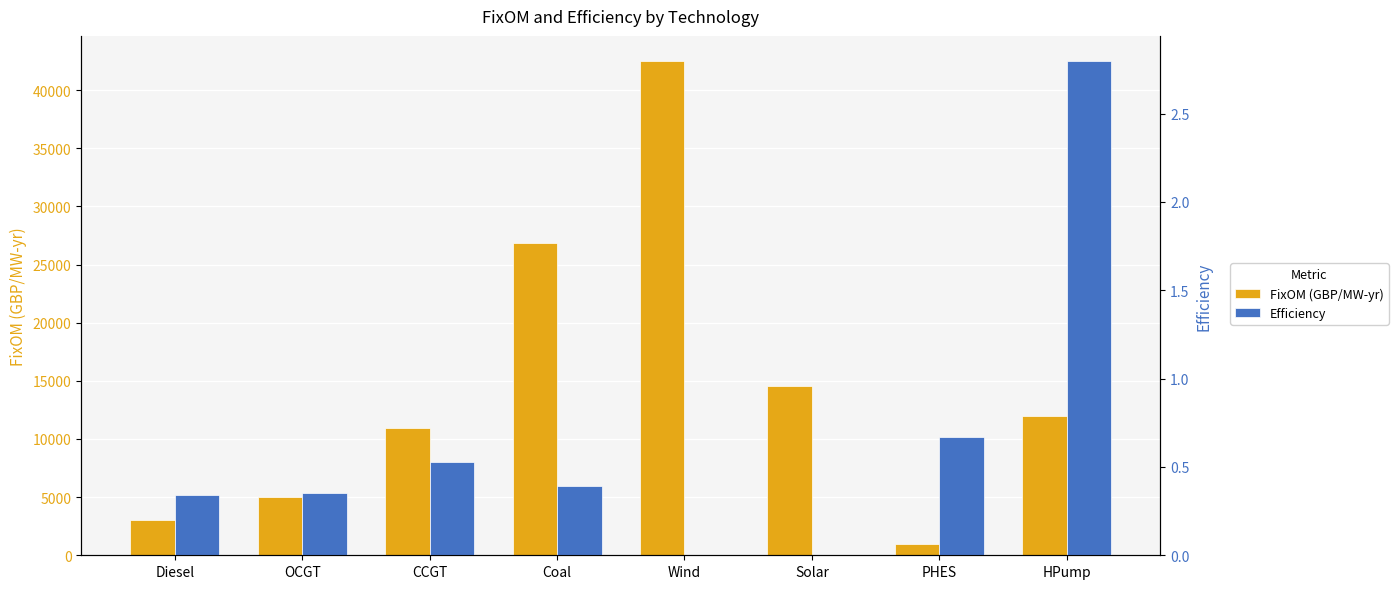

How many positive values does the Eff series have?

6